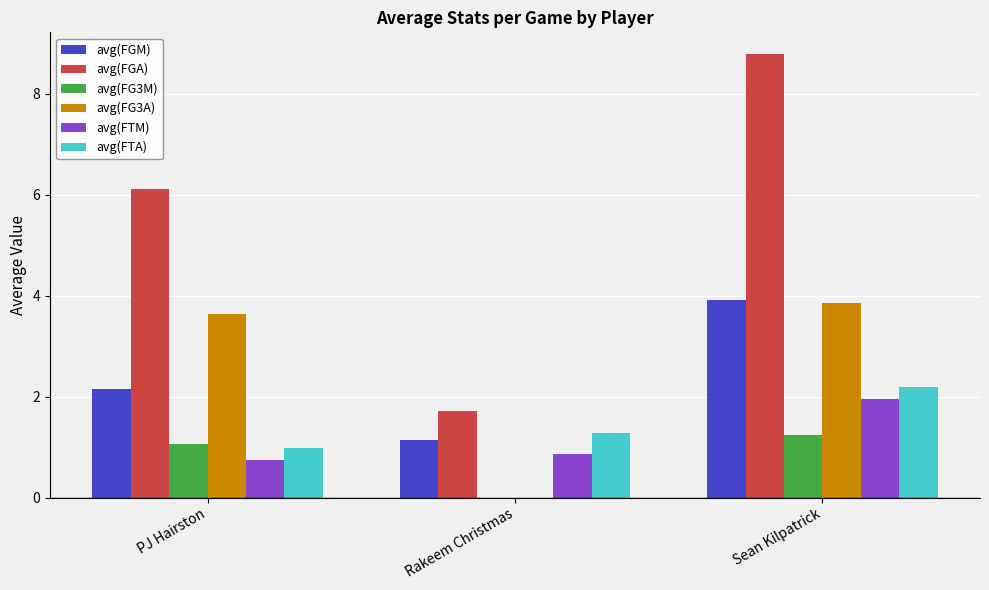

Between PJ Hairston and Rakeem Christmas, which series saw the biggest shift?

avg(FGA)